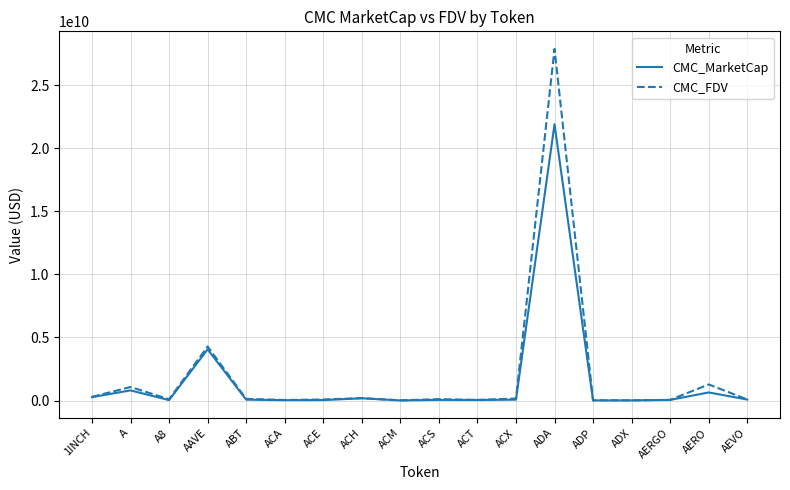

What is the maximum value shown in the chart?

27870036098.1